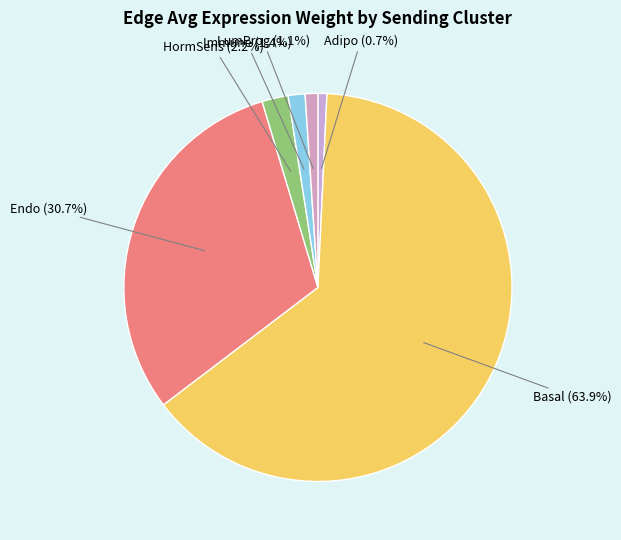

To the nearest percent, what is the average slice percentage?

17%